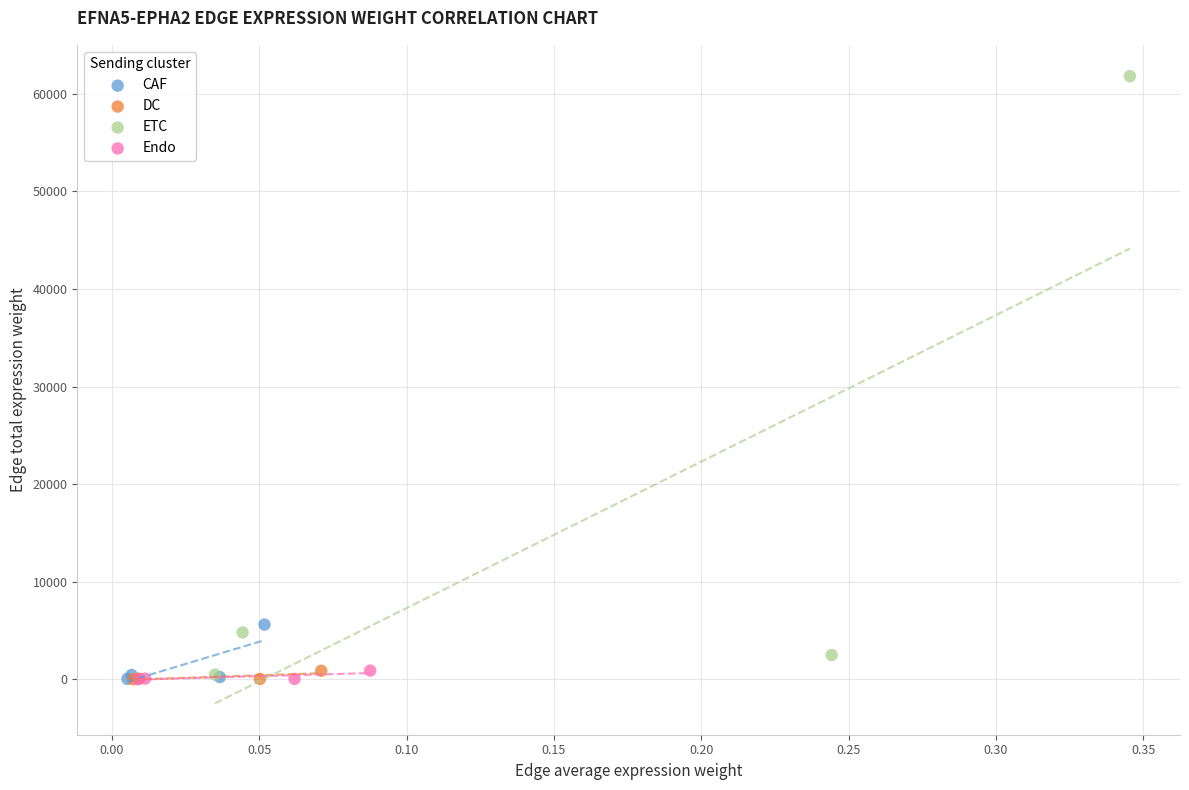

Which series has the widest spread of Y values?

ETC